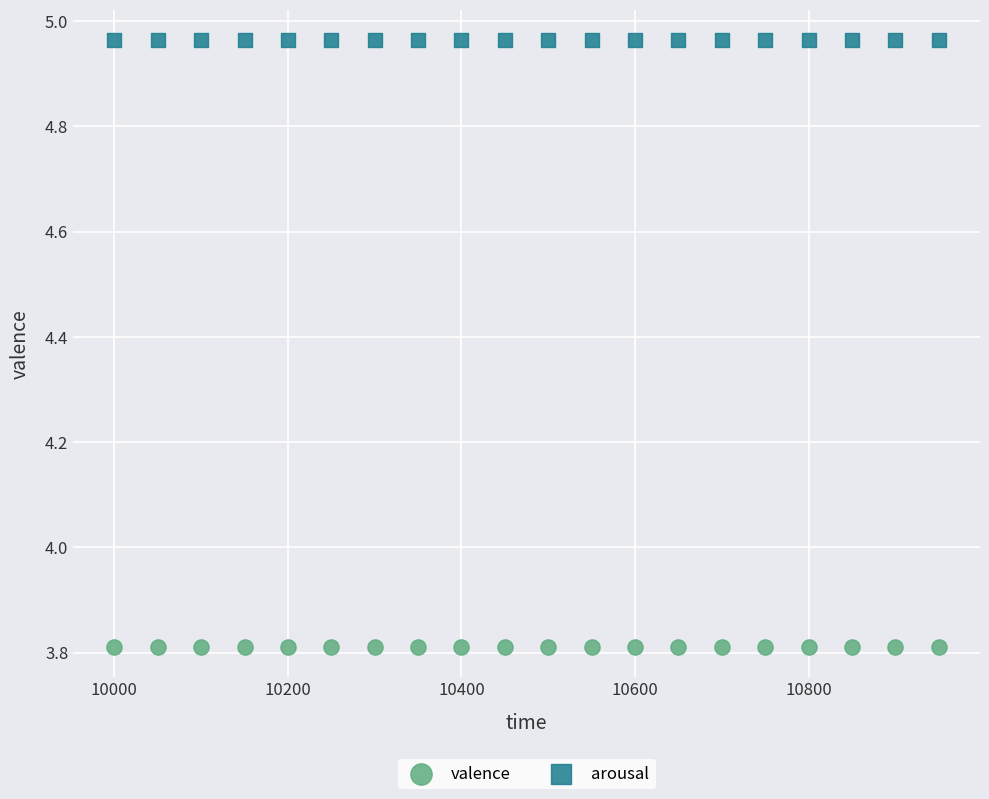

Which series reaches the minimum Y coordinate?

valence